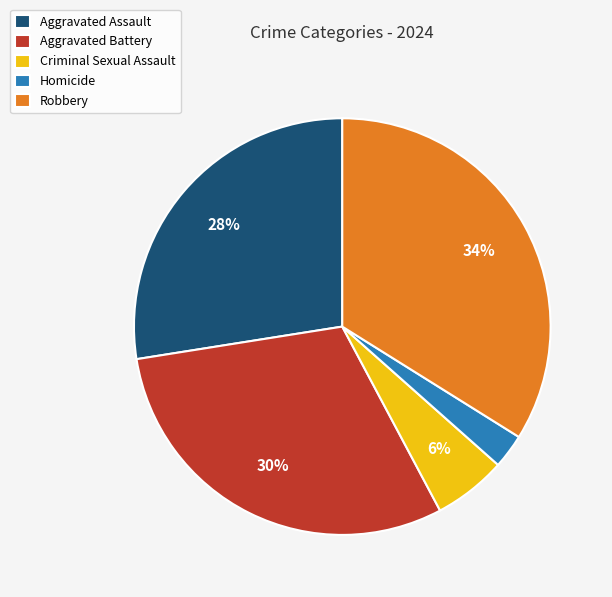

The Criminal Sexual Assault slice represents 6% of the pie. True or false?

True